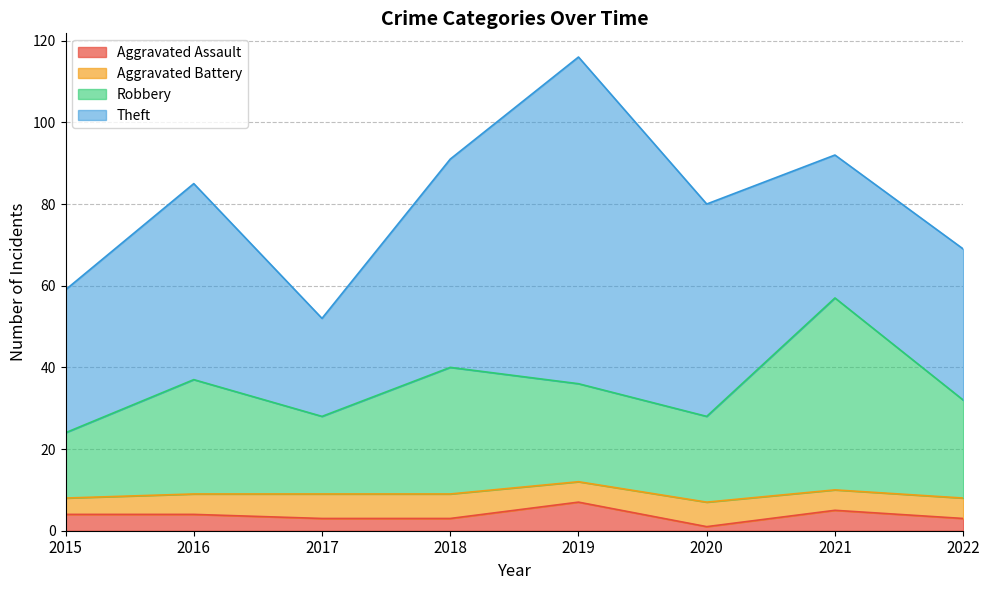

How many lines are shown in the chart?

4